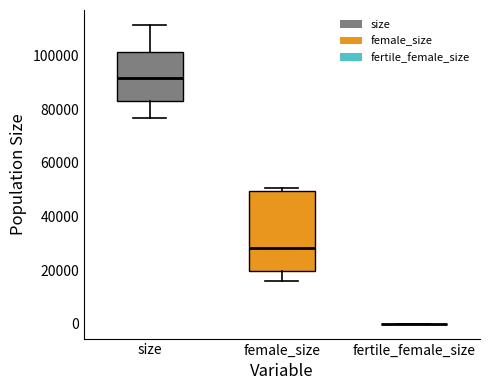

Where does the lower whisker of the box for size end on the y-axis? The values are not printed on the chart, so give them approximately, as read against the axis.

76000